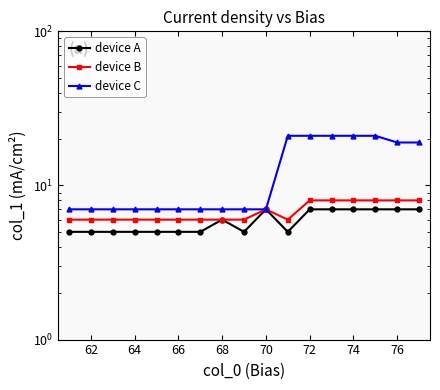

The device C series shows 4 at 62. True or false?

False